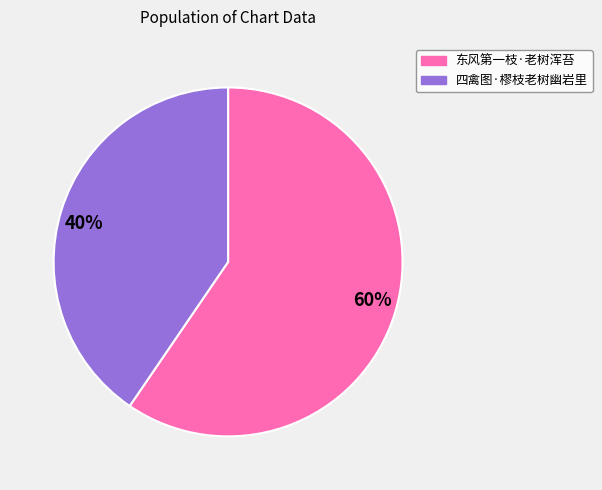

What is the largest slice in the pie chart?

60%